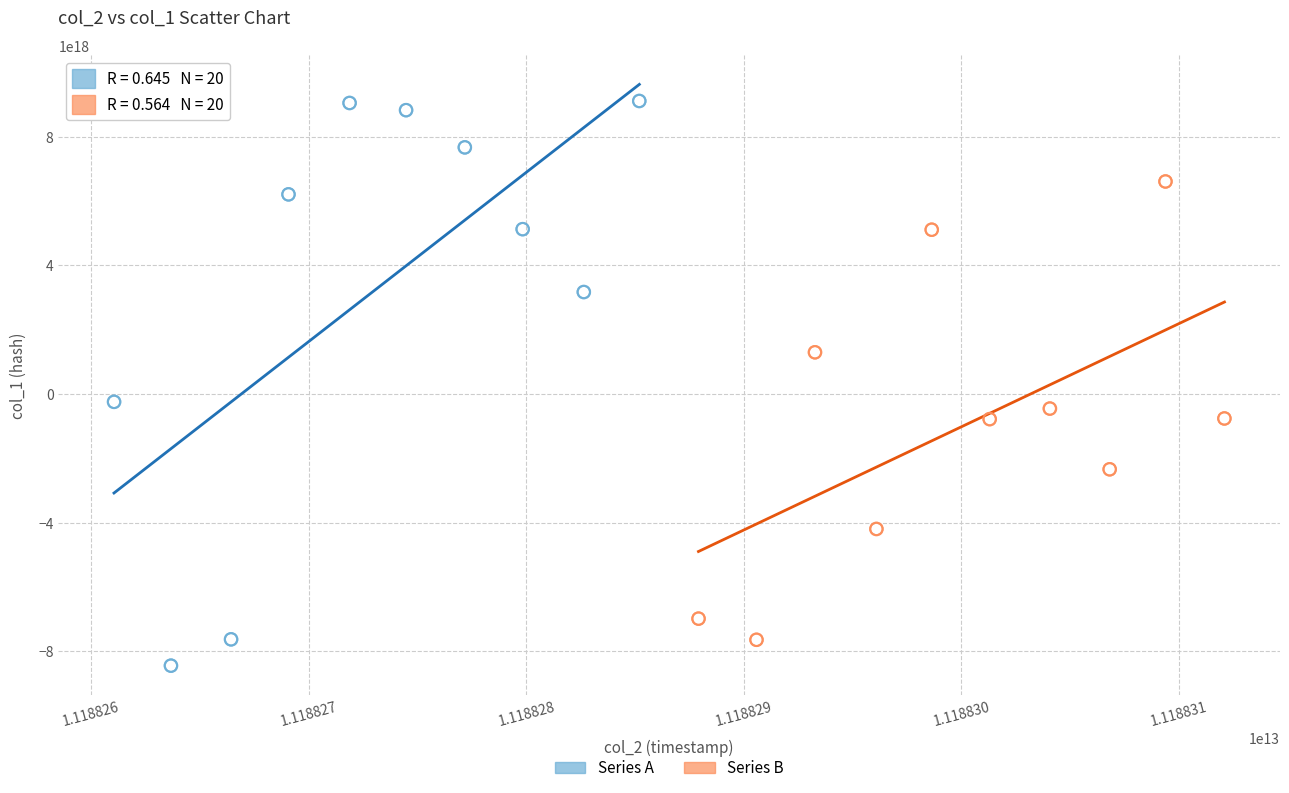

Which series has the widest spread of Y values?

Series A